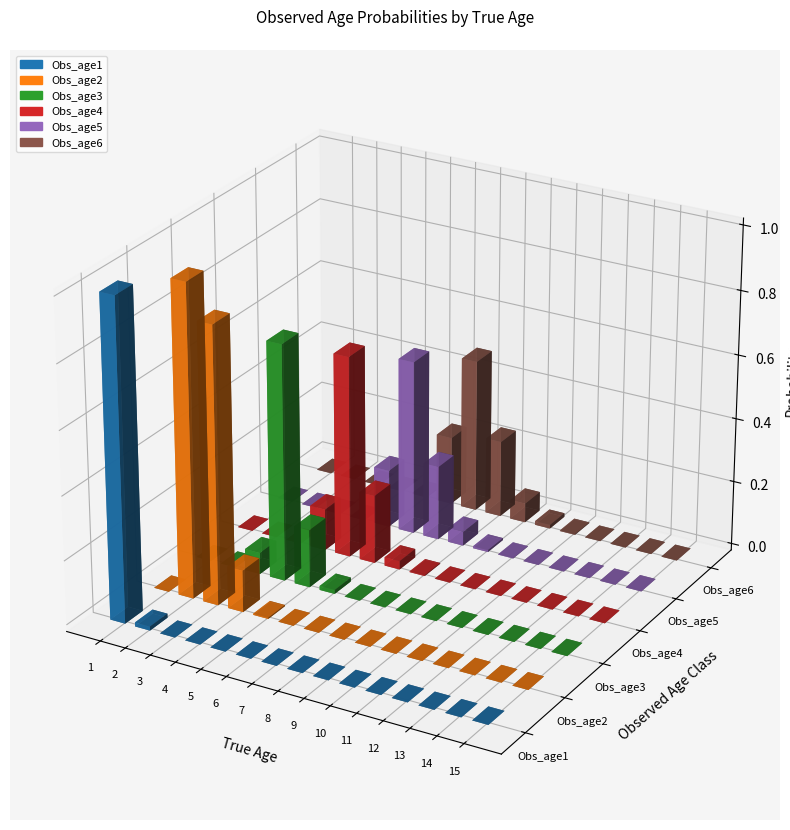

Between 6 and 15, which is larger?

6